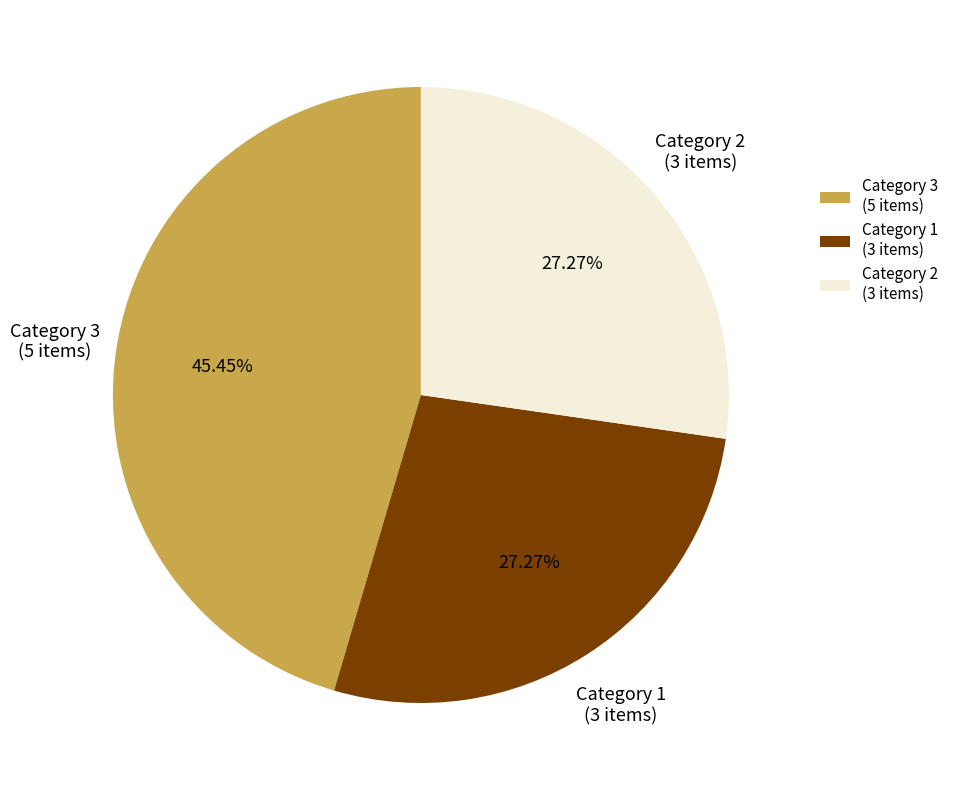

Which has a higher value, Category 3 (5 items) or Category 1 (3 items)?

Category 3 (5 items)